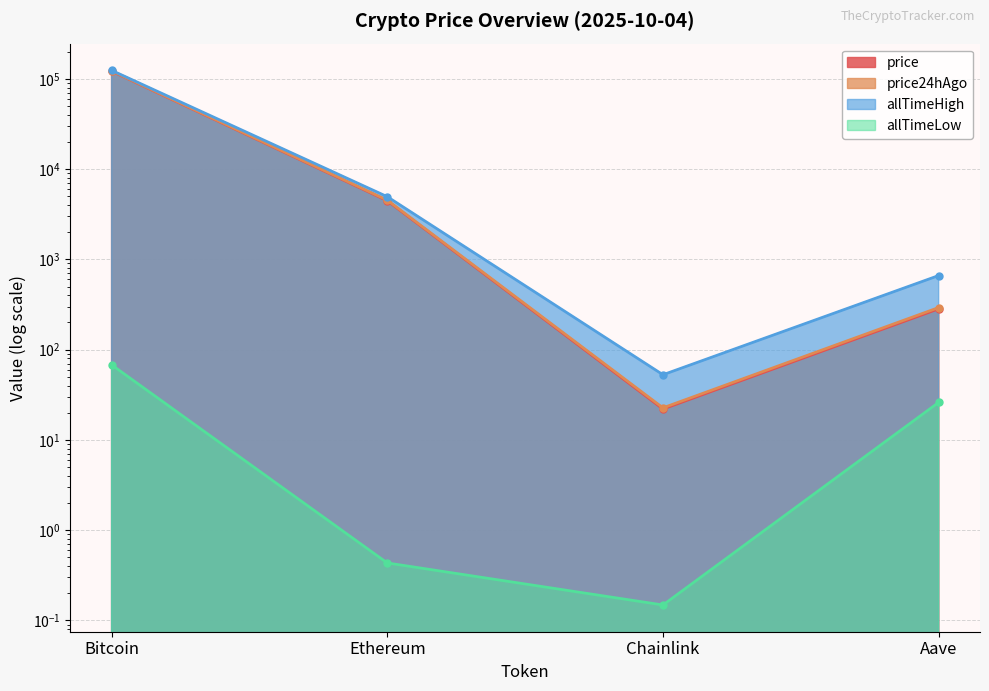

What is the difference between the price24hAgo values at Ethereum and Bitcoin?

118155.6